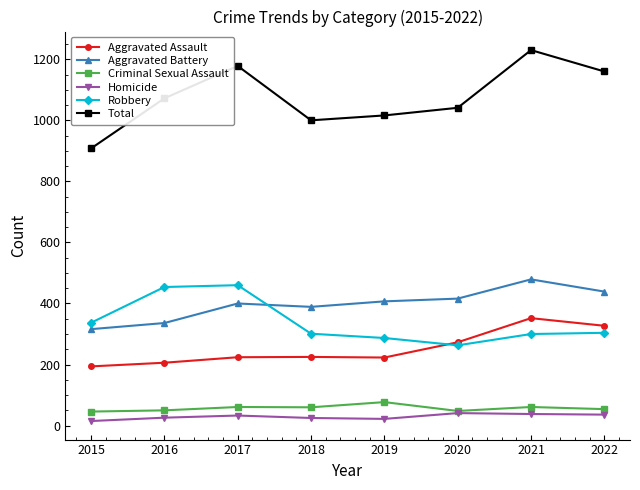

The value of Aggravated Battery at 2016 is 336. True or false?

True